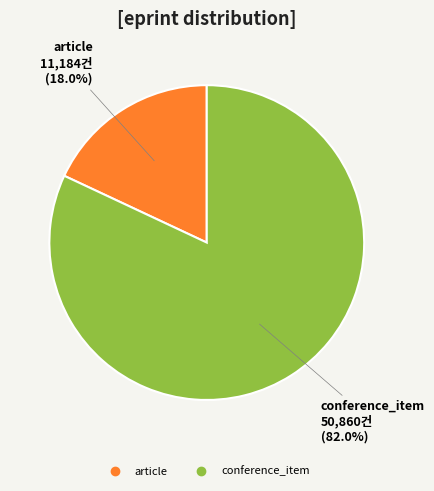

Is there a majority slice in this chart?

Yes